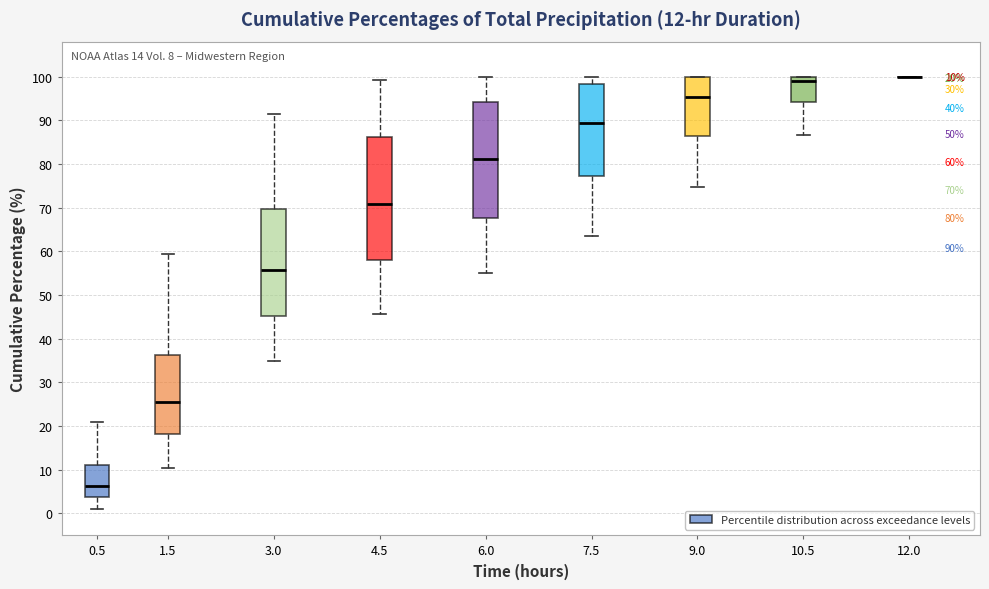

Which box is the tallest, from its lower edge to its upper edge?

4.5